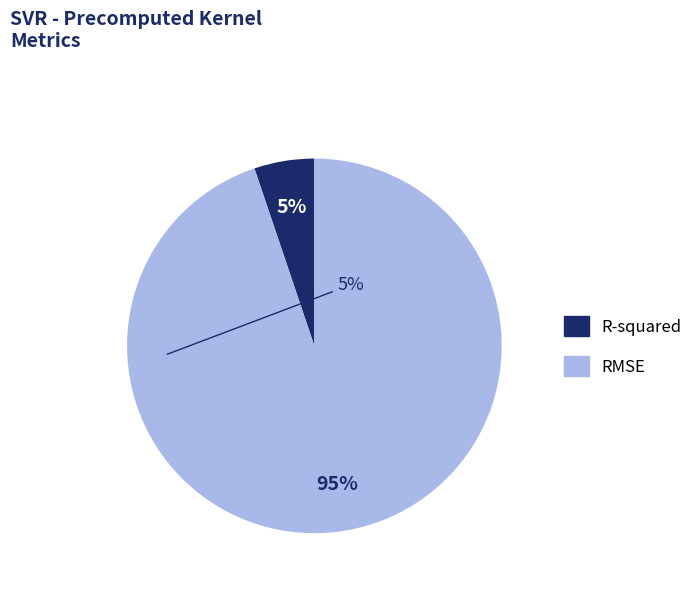

To the nearest percent, what is the average slice percentage?

50%